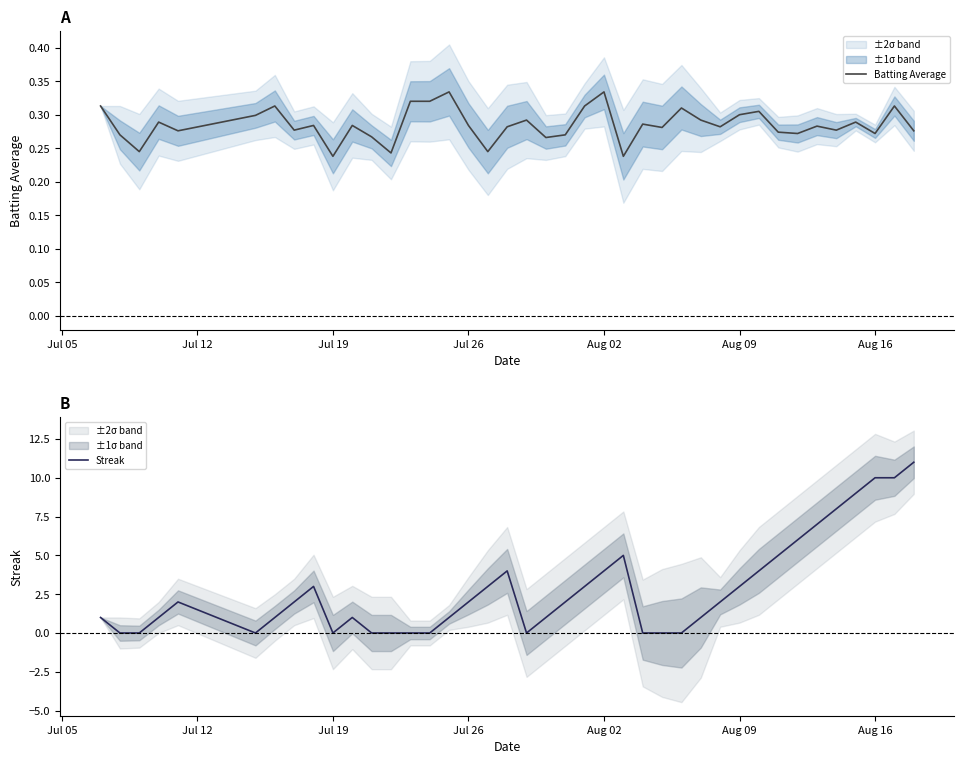

Reading left to right, list all the values displayed in this chart.

Batting Average: 0.3	0.3	0.2	0.3	0.3	0.3	0.3	0.3	0.3	0.2	0.3	0.3	0.2	0.3	0.3	0.3	0.3	0.2	0.3	0.3	0.3	0.3	0.3	0.3	0.2	0.3	0.3	0.3	0.3	0.3	0.3	0.3	0.3	0.3	0.3	0.3	0.3	0.3	0.3	0.3
Streak: 1.0	0.0	0.0	1.0	2.0	0.0	1.0	2.0	3.0	0.0	1.0	0.0	0.0	0.0	0.0	1.0	2.0	3.0	4.0	0.0	1.0	2.0	3.0	4.0	5.0	0.0	0.0	0.0	1.0	2.0	3.0	4.0	5.0	6.0	7.0	8.0	9.0	10.0	10.0	11.0